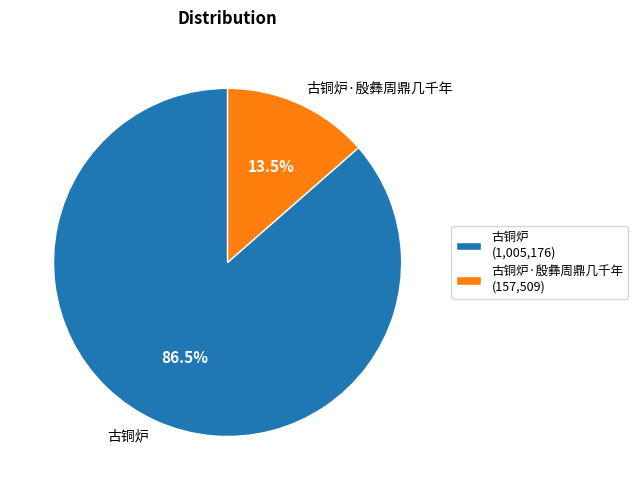

Is there any slice that represents more than half of the pie?

Yes